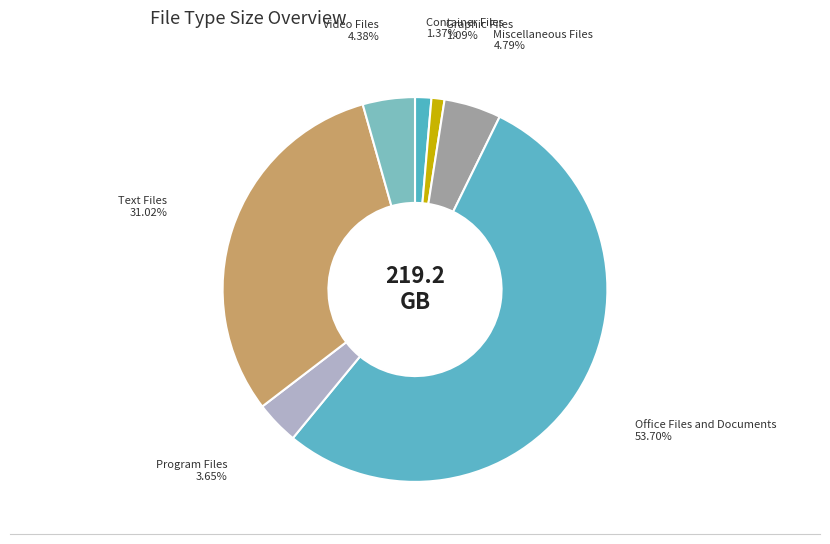

How many slices are in this pie chart?

7